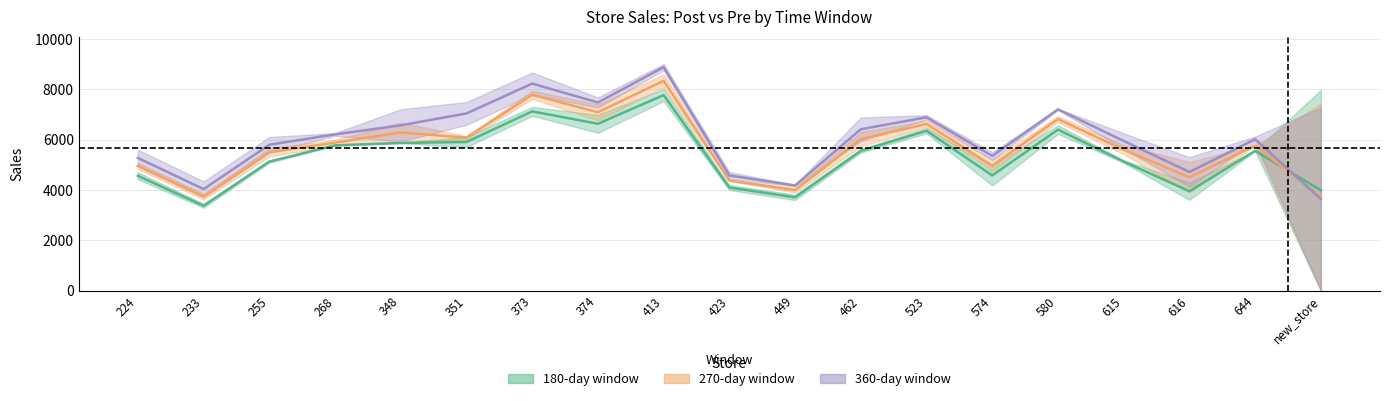

Which series has the largest total across all categories?

post_sales_360